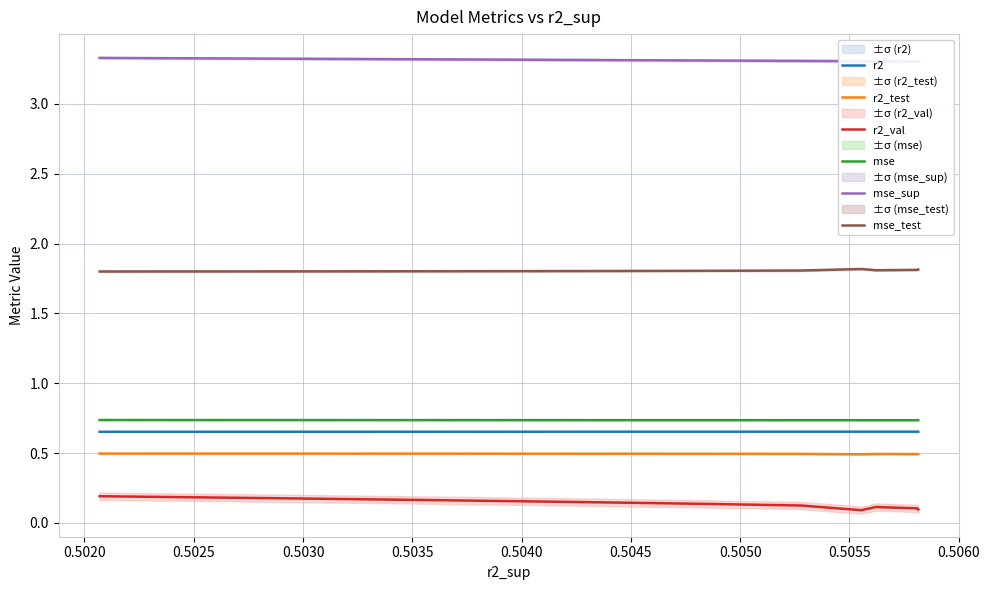

Does the chart display data point markers on the line(s)?

No